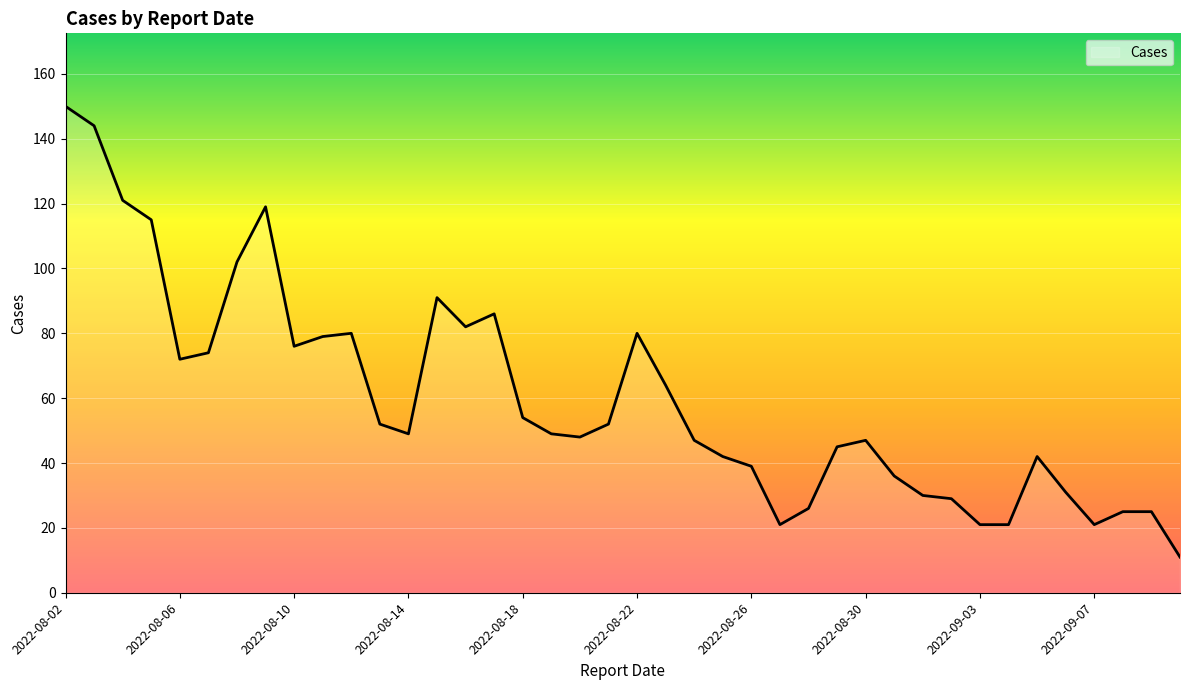

What is the smallest value displayed?

11